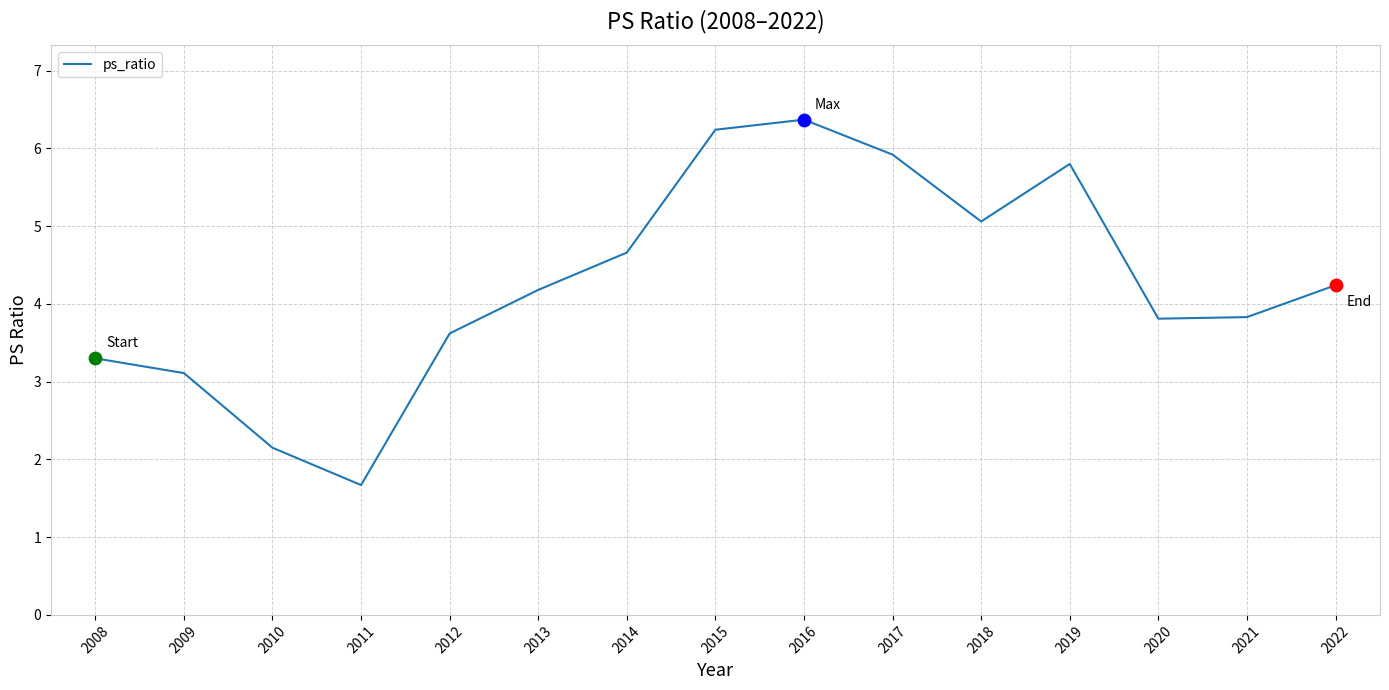

Which has a higher value, 2016 or 2011?

2016